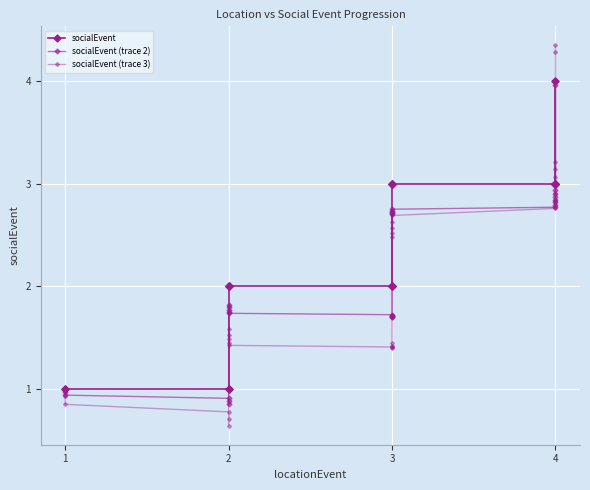

True or false: socialEvent and socialEvent (trace 3) intersect in this chart.

True